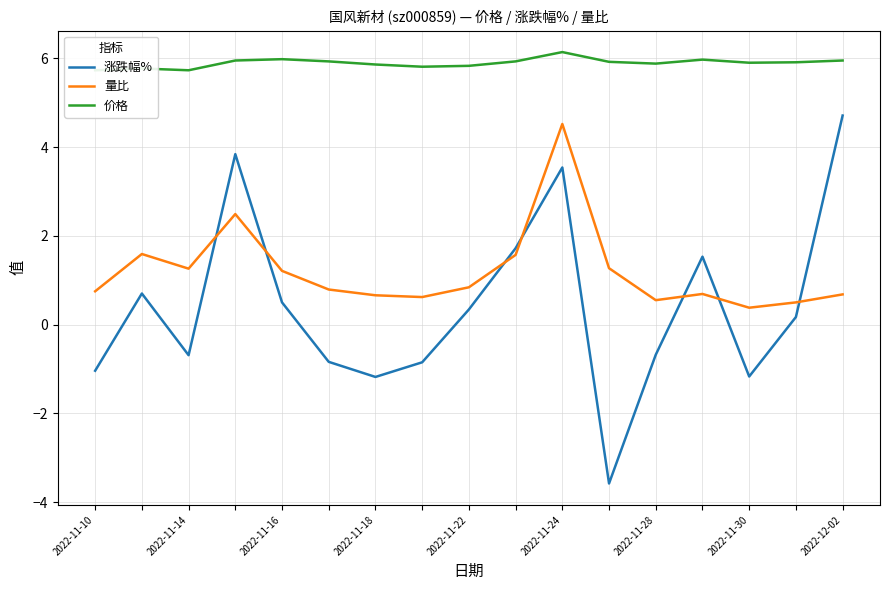

True or false: 涨跌幅% has a value of 0.7 at 2022-11-14.

True